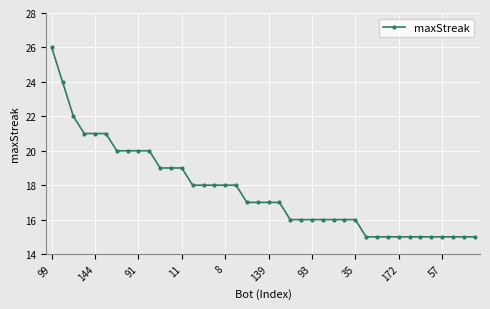

Reading left to right, extract all data points from this chart.

26	24	22	21	21	21	20	20	20	20	19	19	19	18	18	18	18	18	17	17	17	17	16	16	16	16	16	16	16	15	15	15	15	15	15	15	15	15	15	15